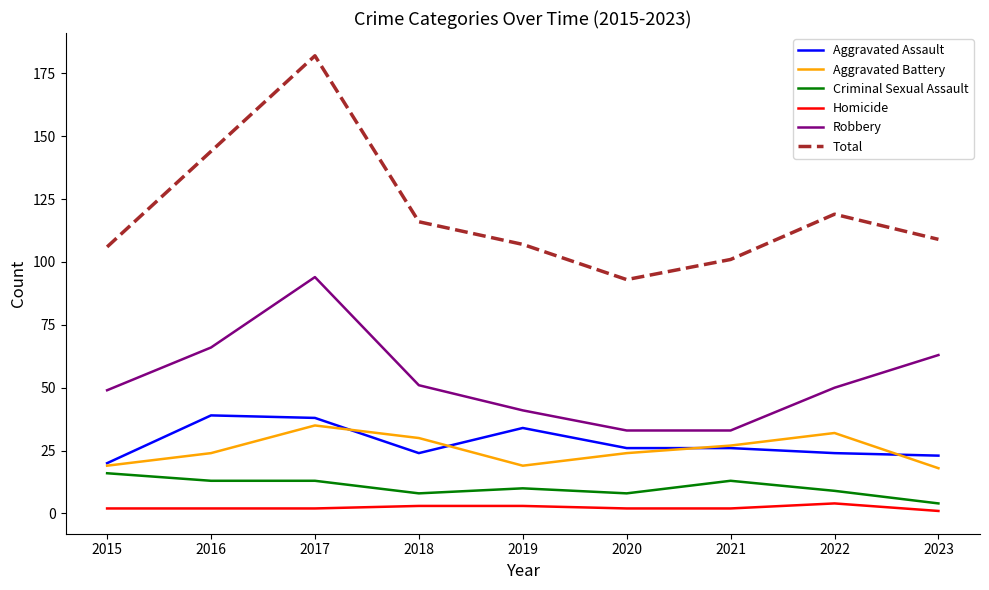

What is the difference between the second highest and minimum values in the Homicide series?

2